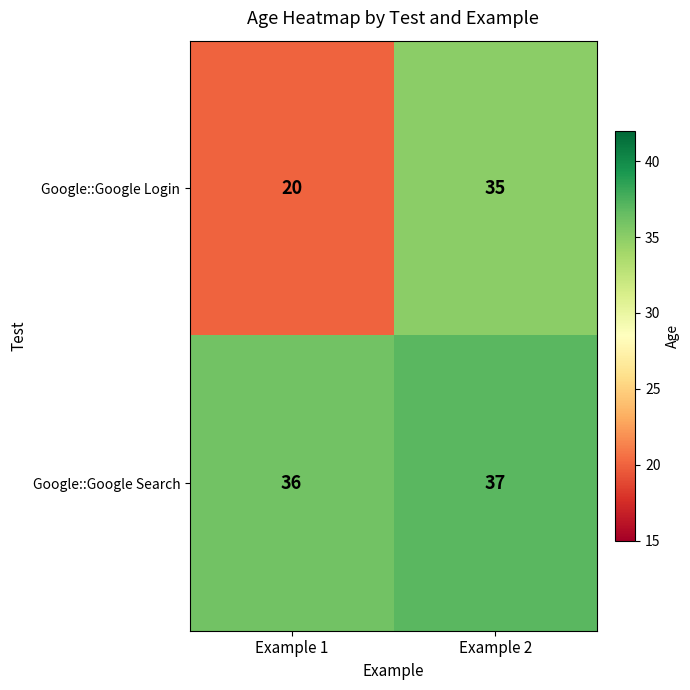

Rank the series by their maximum value, from highest to lowest.

Google::Google Search, Google::Google Login